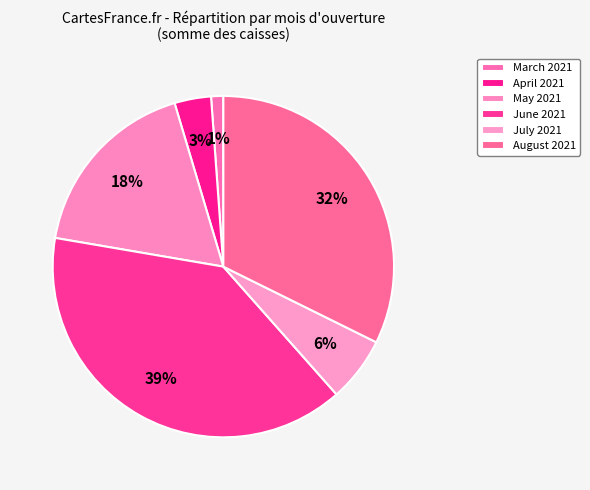

Count the number of slices in the pie.

6